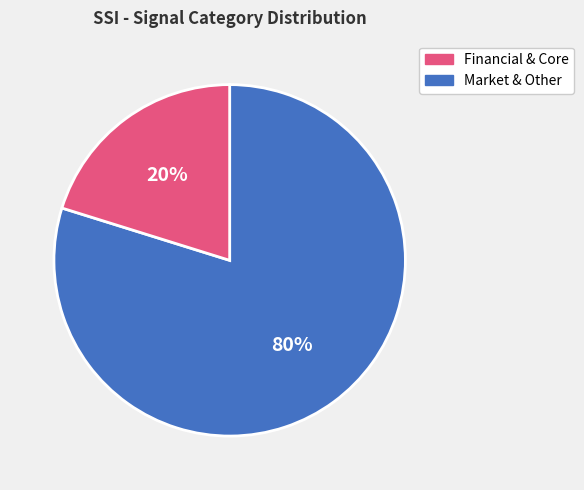

To the nearest percent, what is the average slice percentage?

50%